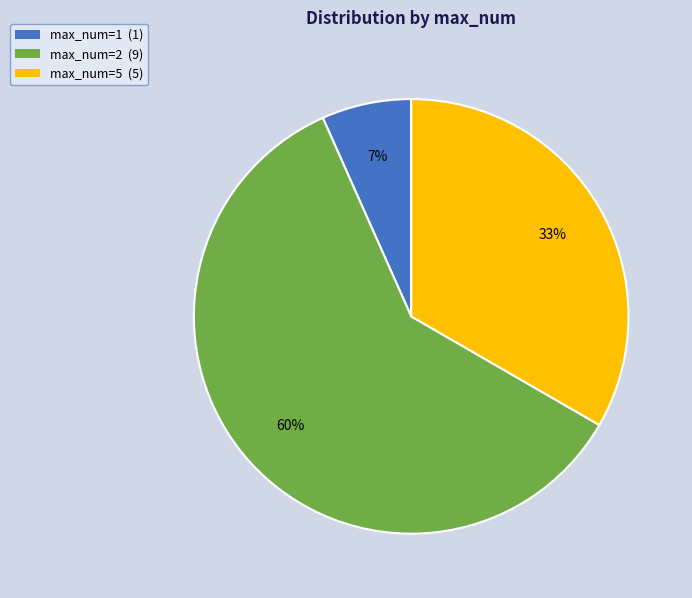

To the nearest percent, what is the combined percentage of max_num=2 (9) and max_num=5 (5)?

93%